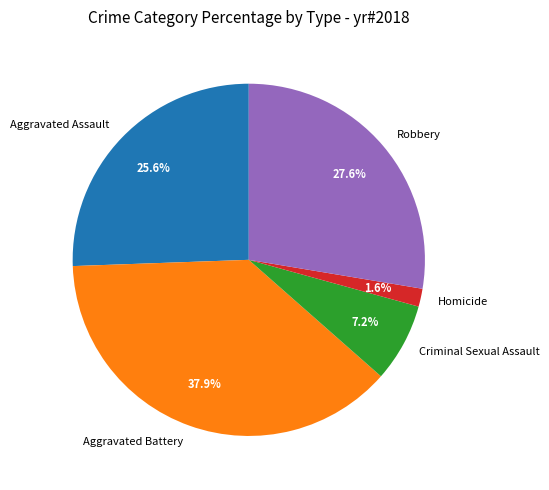

To the nearest percent, what portion does Homicide represent?

2%